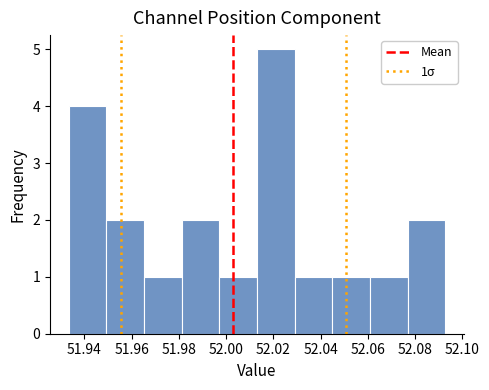

Over which range of the x-axis is the bar tallest?

52.014 to 52.028